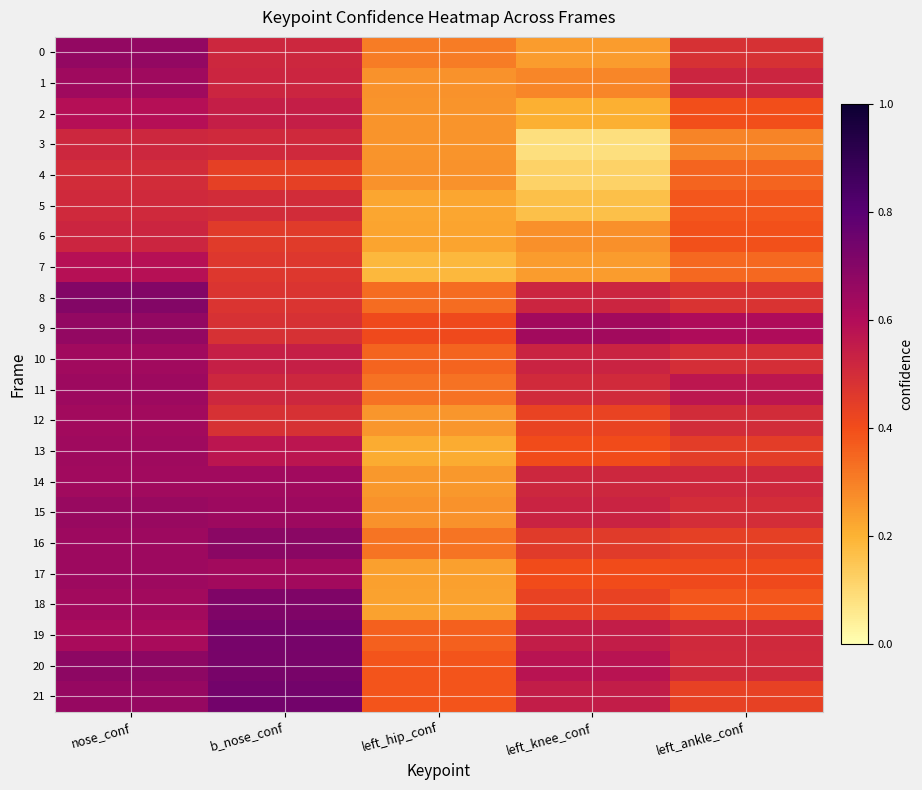

Which series has the widest spread of values?

18